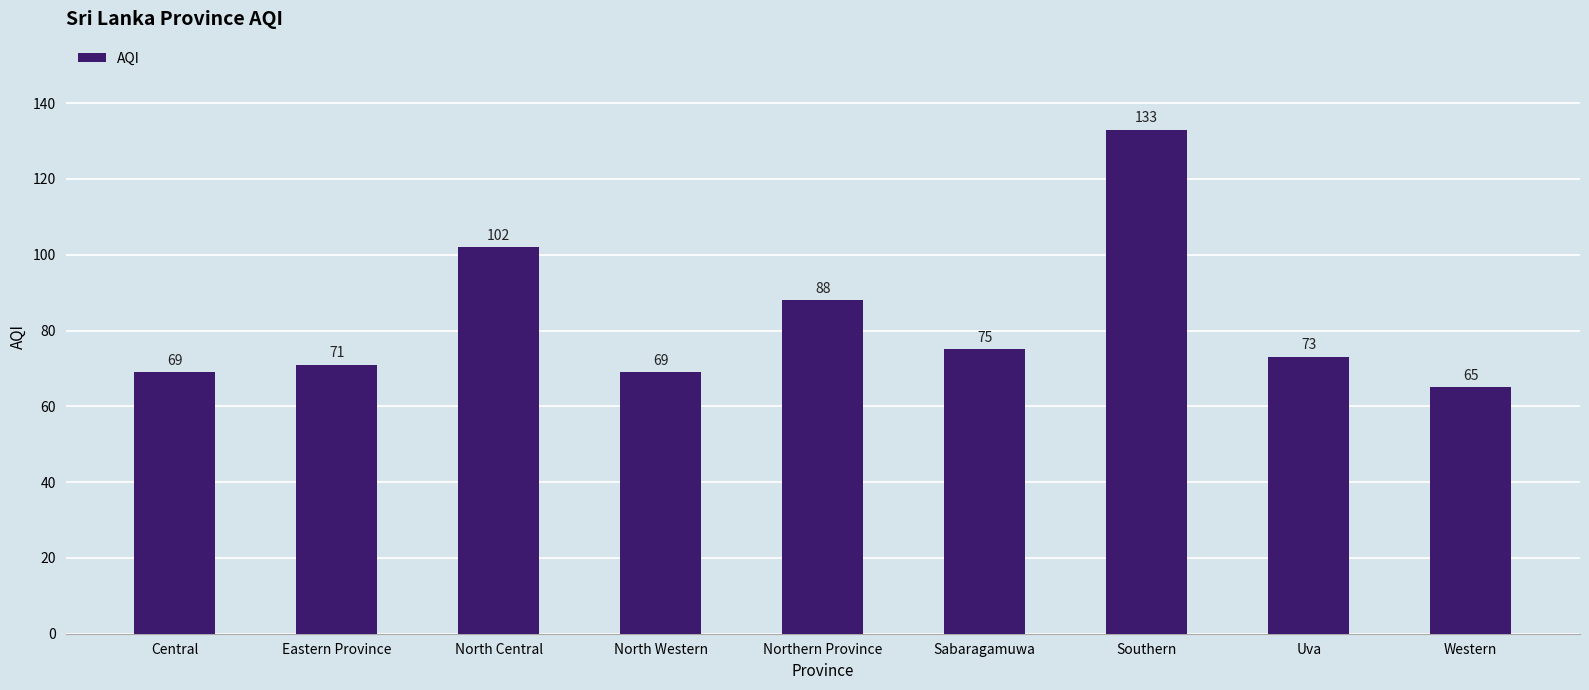

Which has a higher value, Western or Eastern Province?

Eastern Province